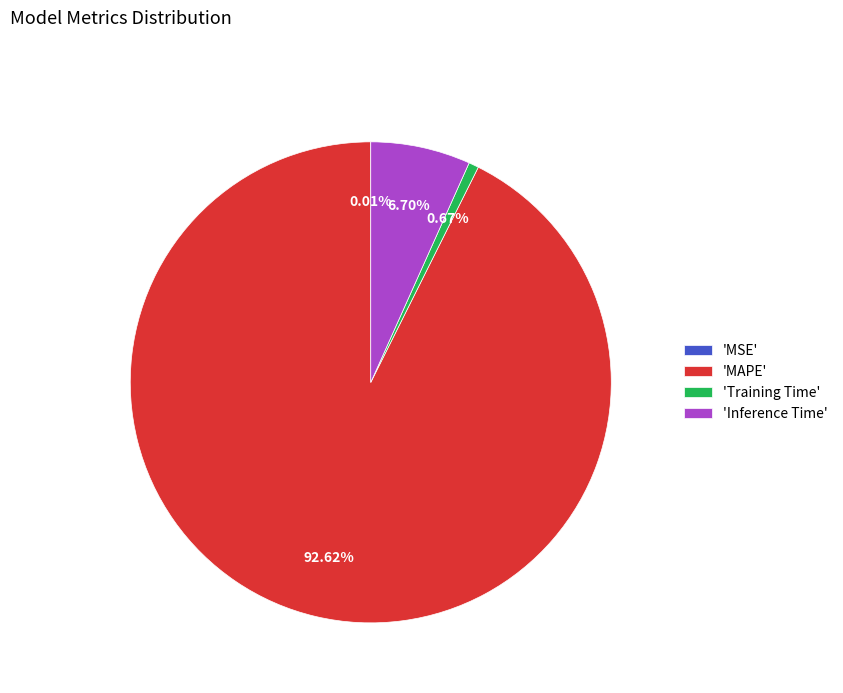

Does 'MAPE' represent more than half of the total?

Yes